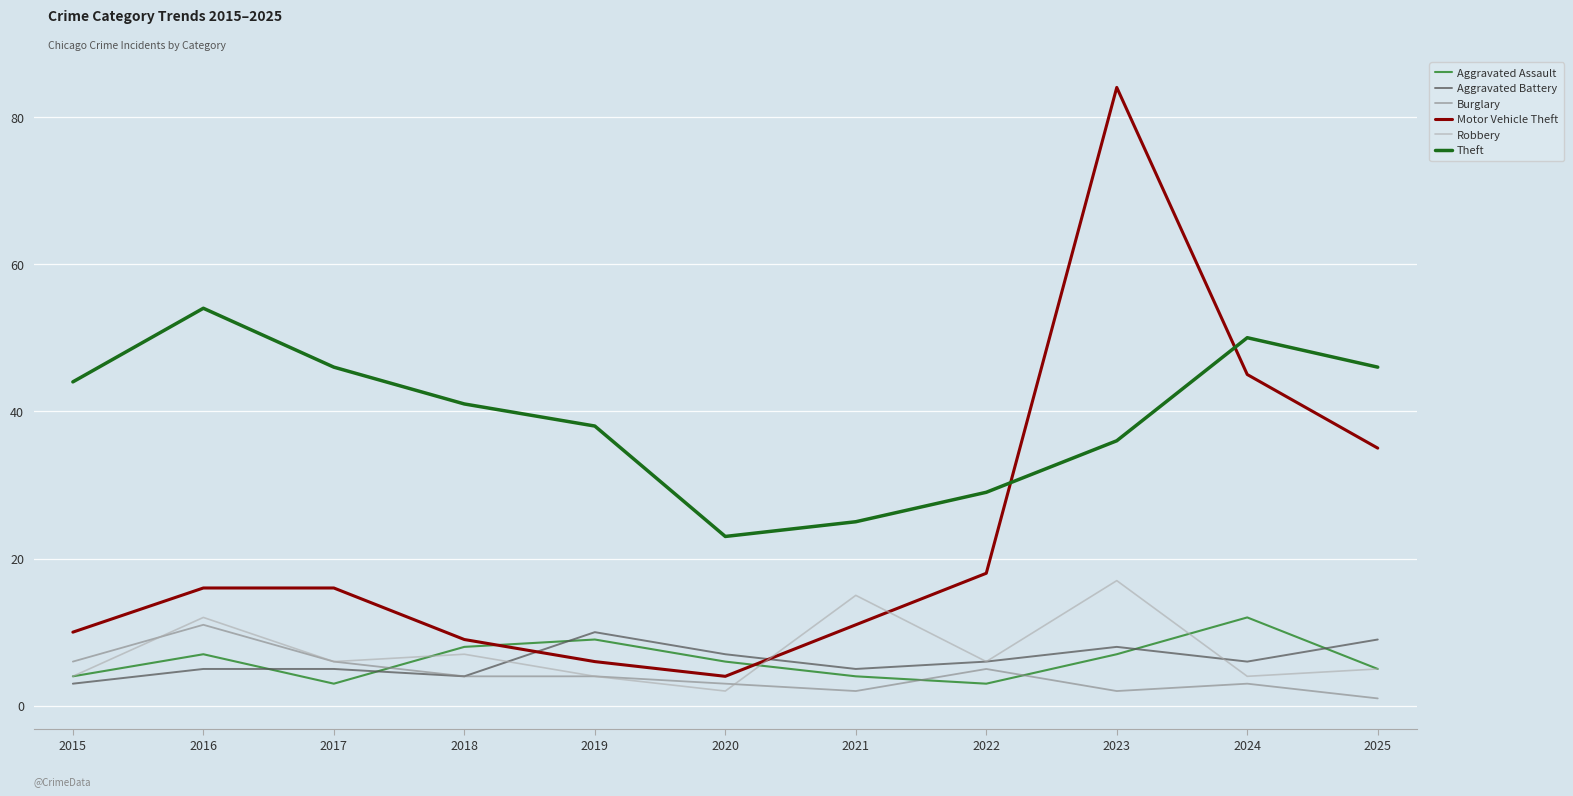

True or false: Burglary and Aggravated Assault intersect in this chart.

True